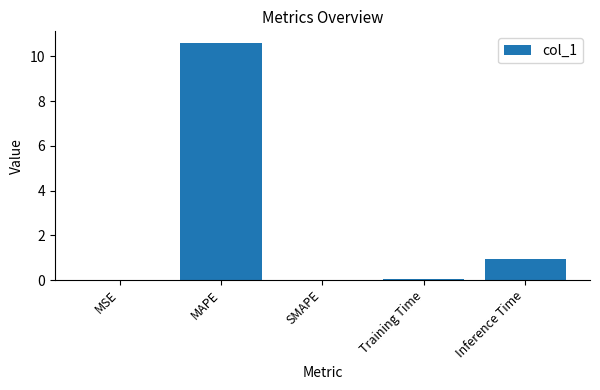

What is the maximum value shown in the chart?

10.6